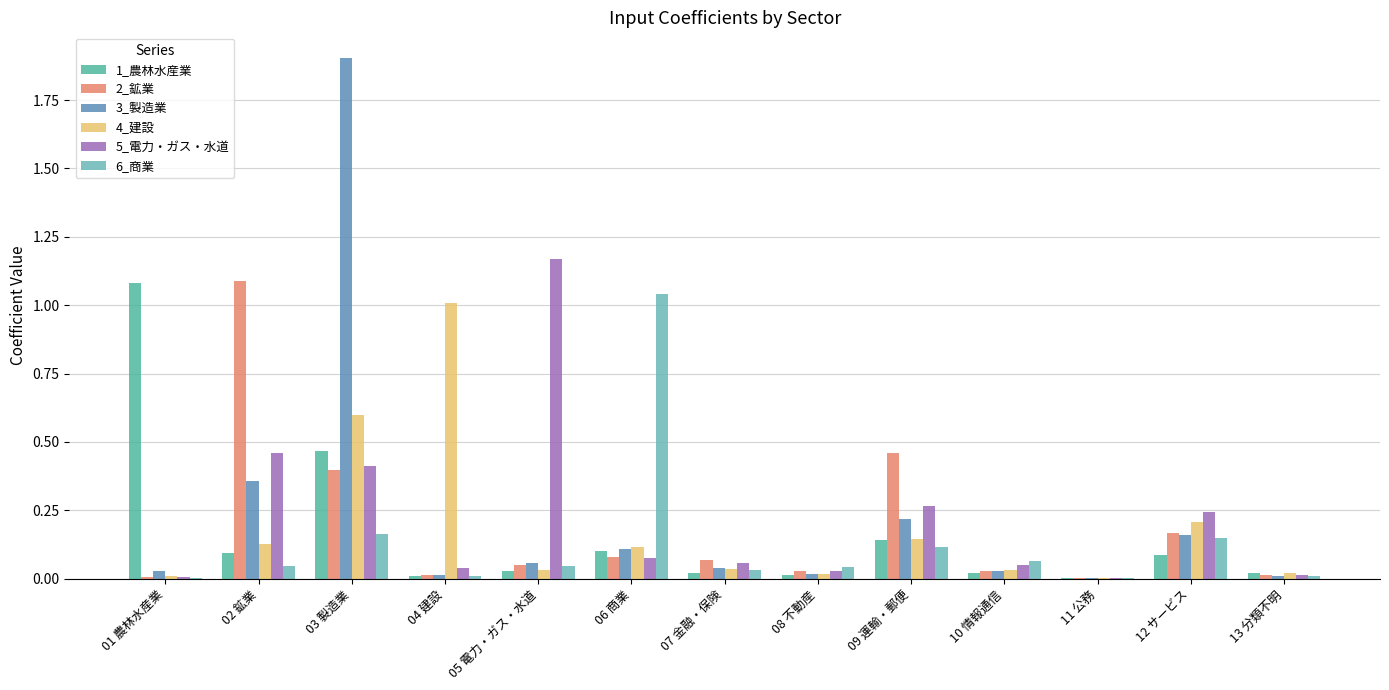

What is the sum of the 1_農林水産業 values at 06 商業 and 13 分類不明?

0.1